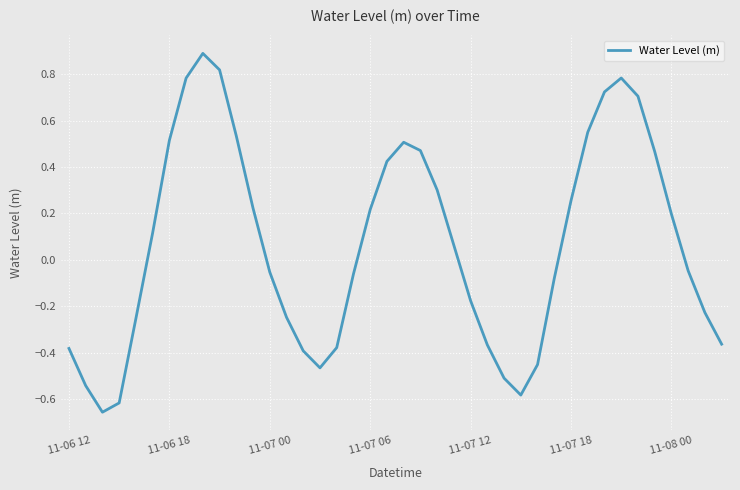

How many values are below 0?

20